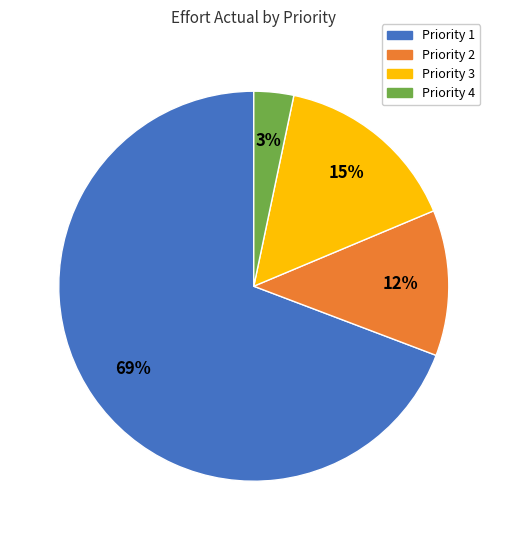

To the nearest percent, what portion does Priority 2 represent?

12%